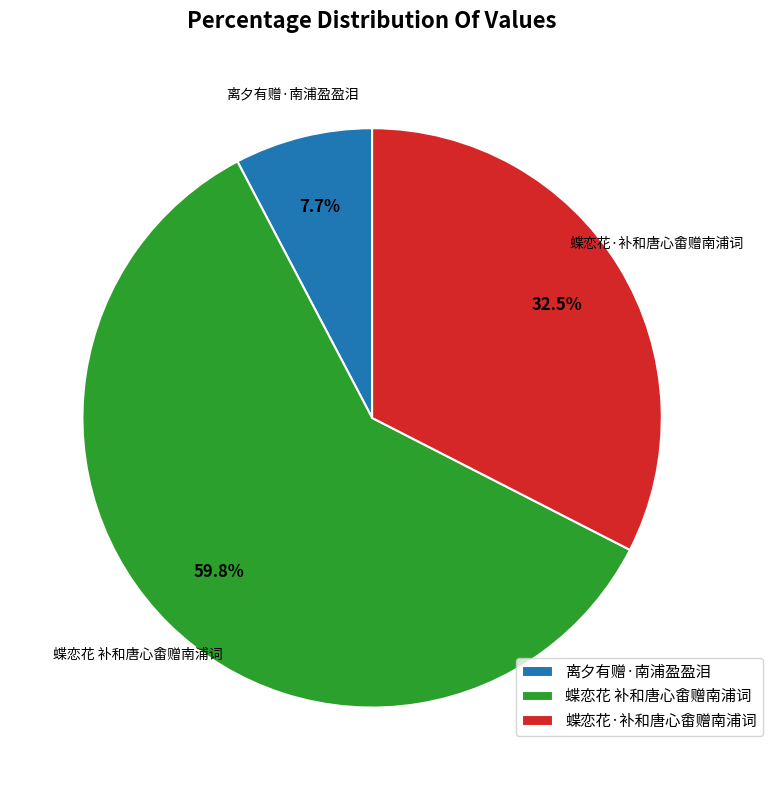

What is the largest slice in the pie chart?

蝶恋花 补和唐心畬赠南浦词